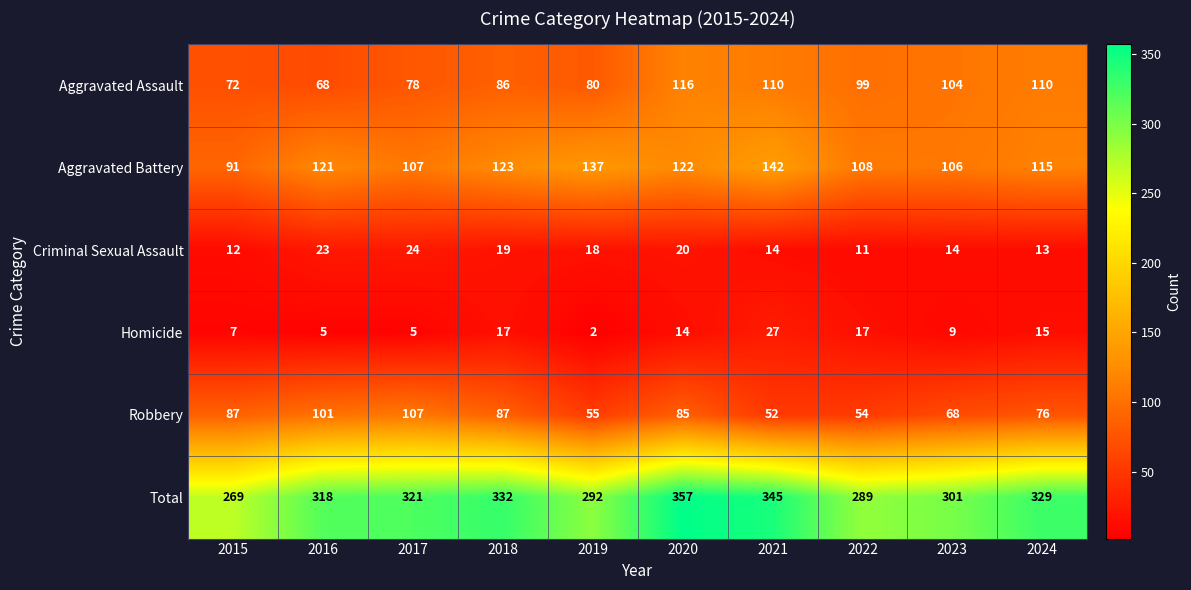

What is the minimum value for Robbery?

52